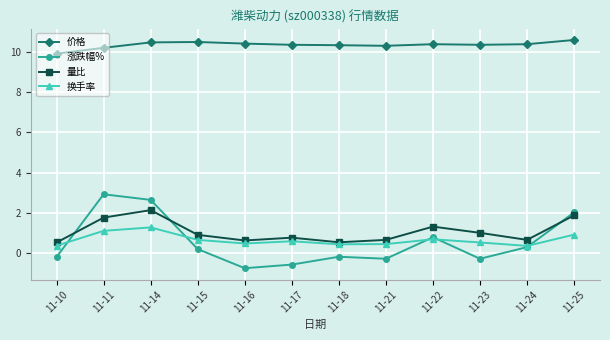

Rank the series at 11-23 from lowest to highest value.

涨跌幅%, 换手率, 量比, 价格